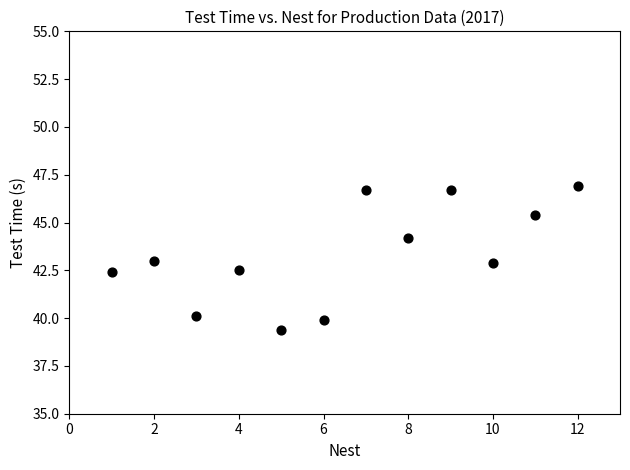

What is the range of X values (max minus min)?

11.0